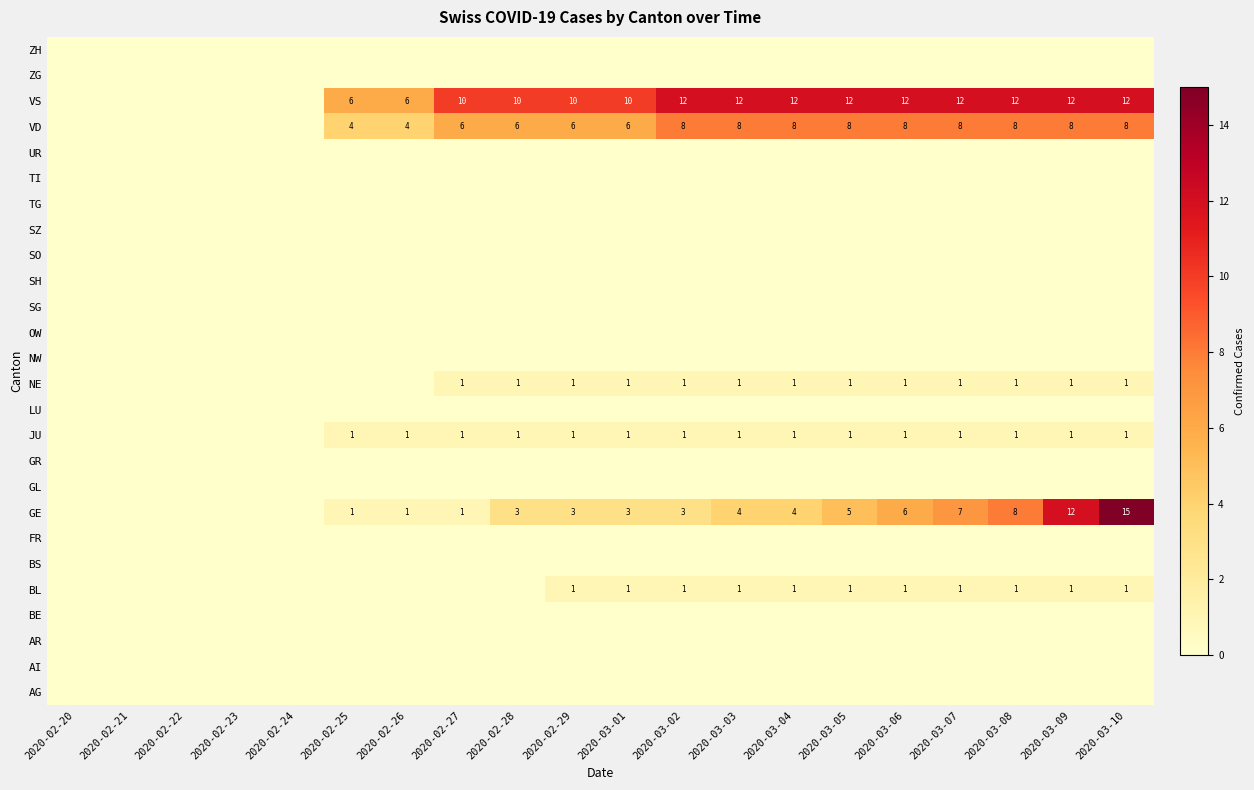

At which label is NW closest to 0?

2020-02-20